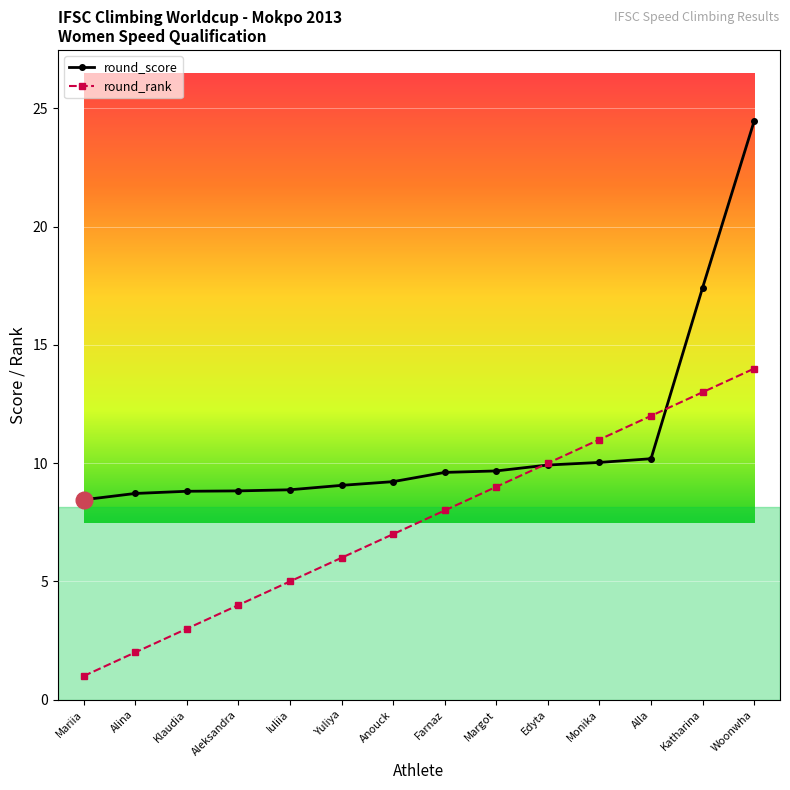

What is the maximum value shown in the chart?

24.5